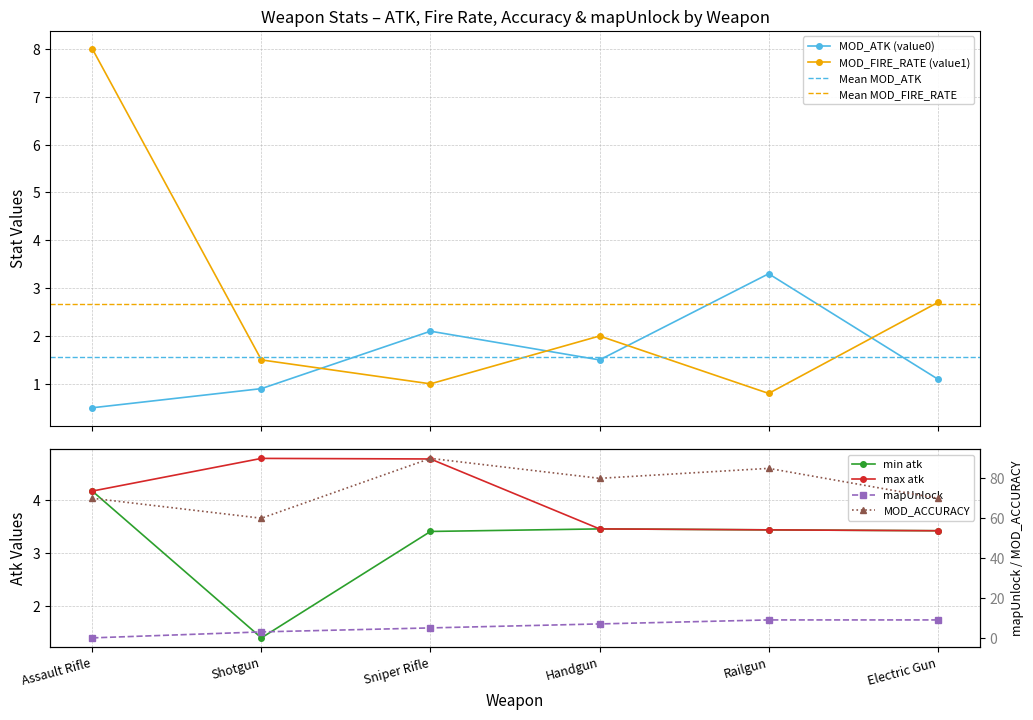

Is it true that min atk equals 3.4 at Sniper Rifle?

True